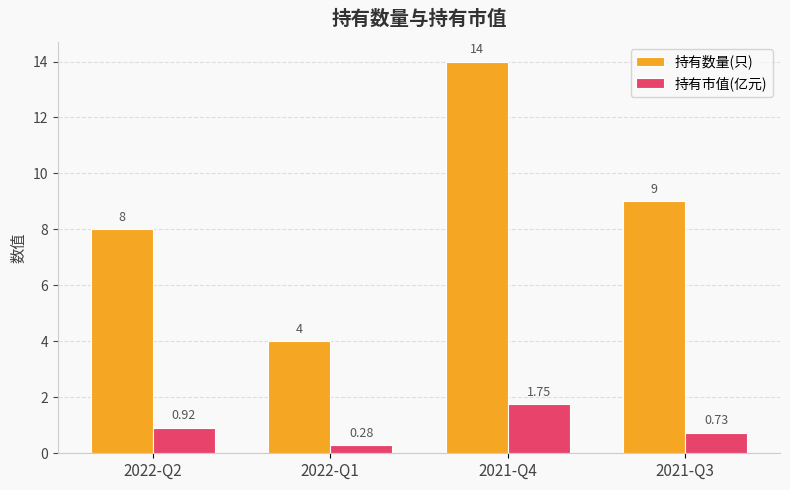

List the series in order of their overall mean, highest first.

持有数量(只), 持有市值(亿元)